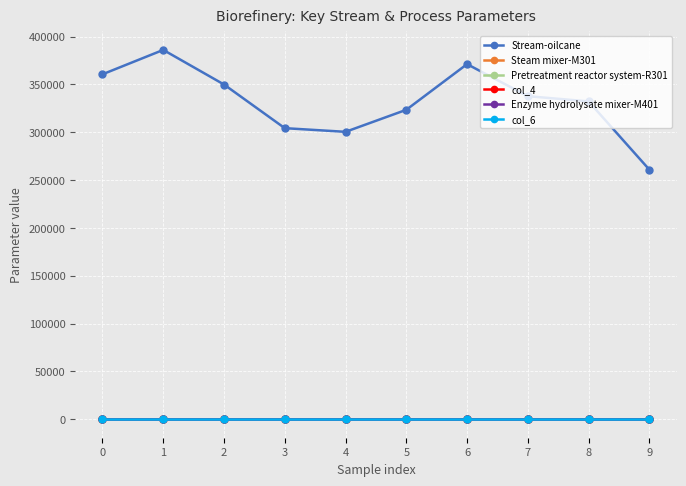

What is the lowest value of the Pretreatment reactor system-R301 series?

0.1